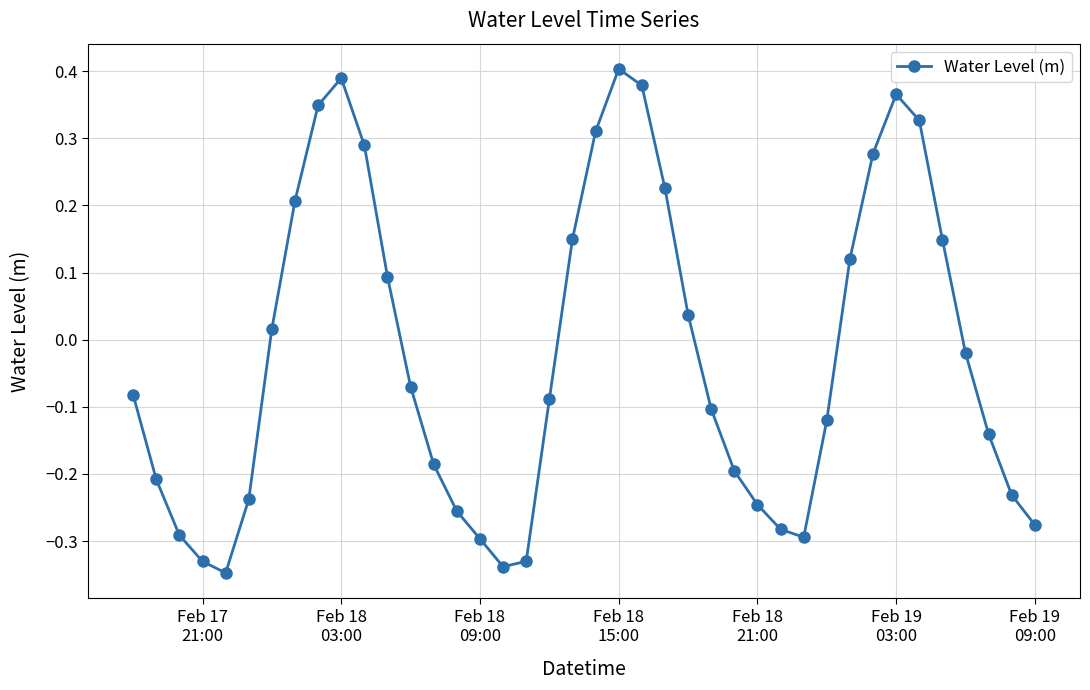

What is the sum of all values?

-0.9